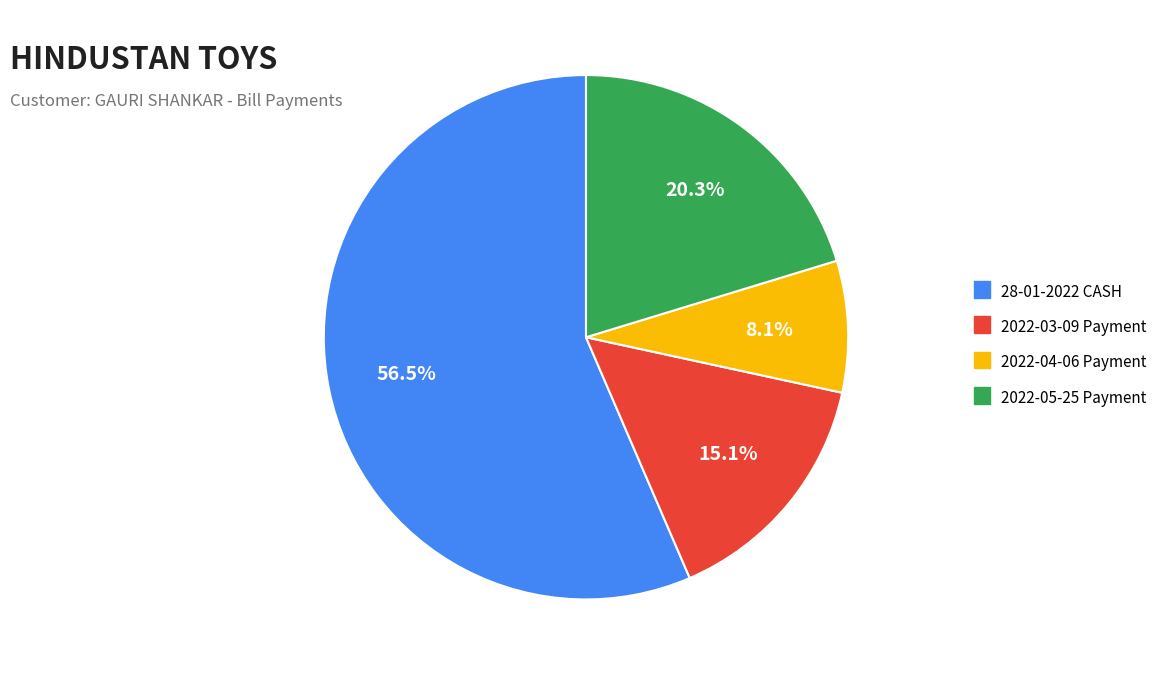

Count the number of slices in the pie.

4